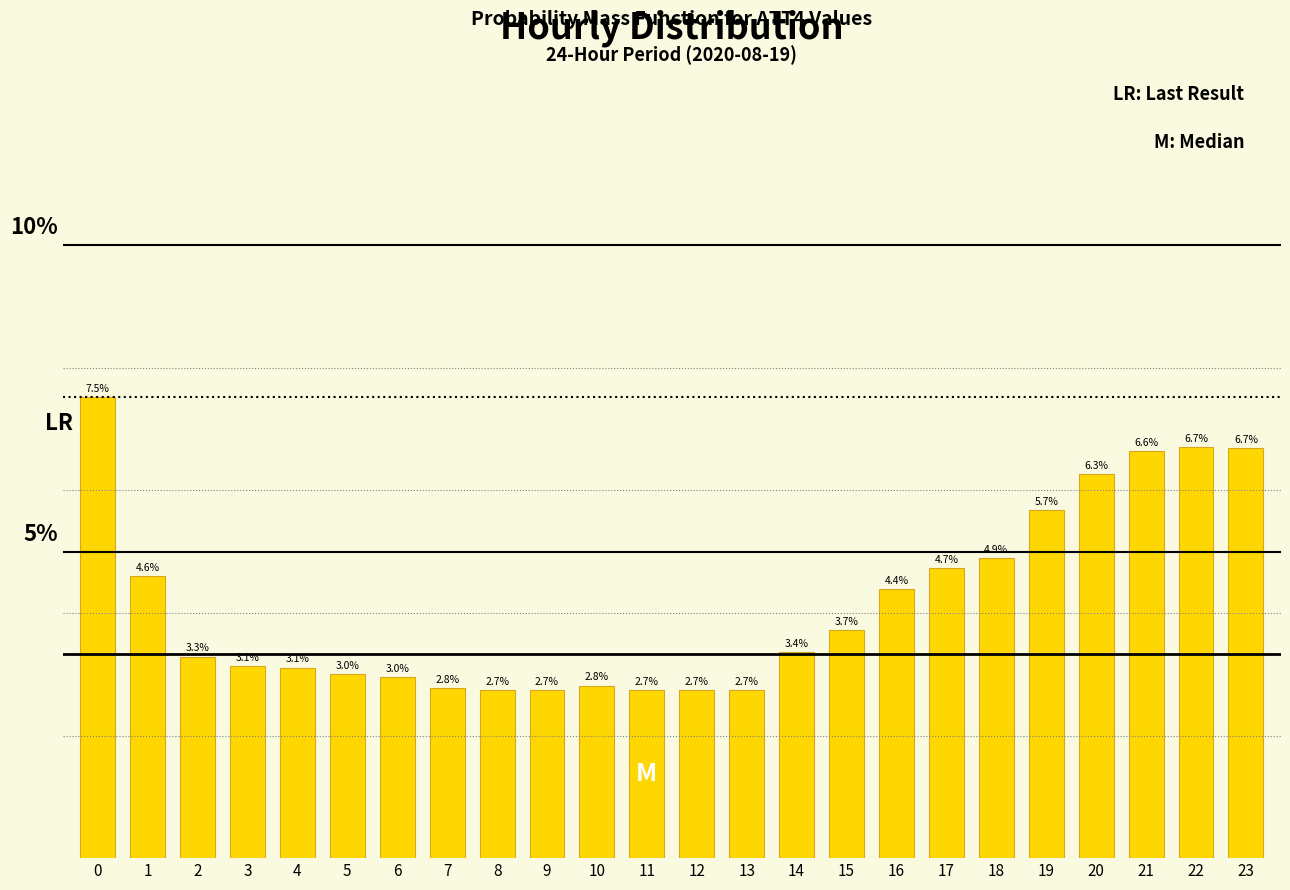

Are the bars horizontal?

No